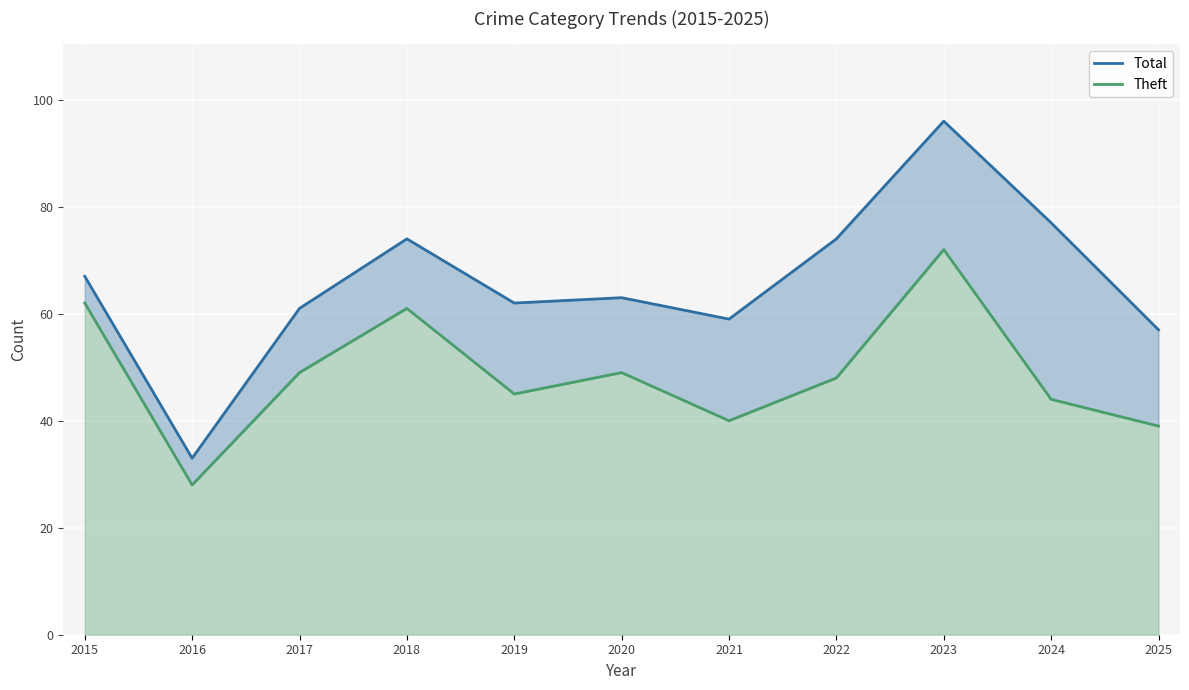

How many interior local peaks does the Total series have?

3